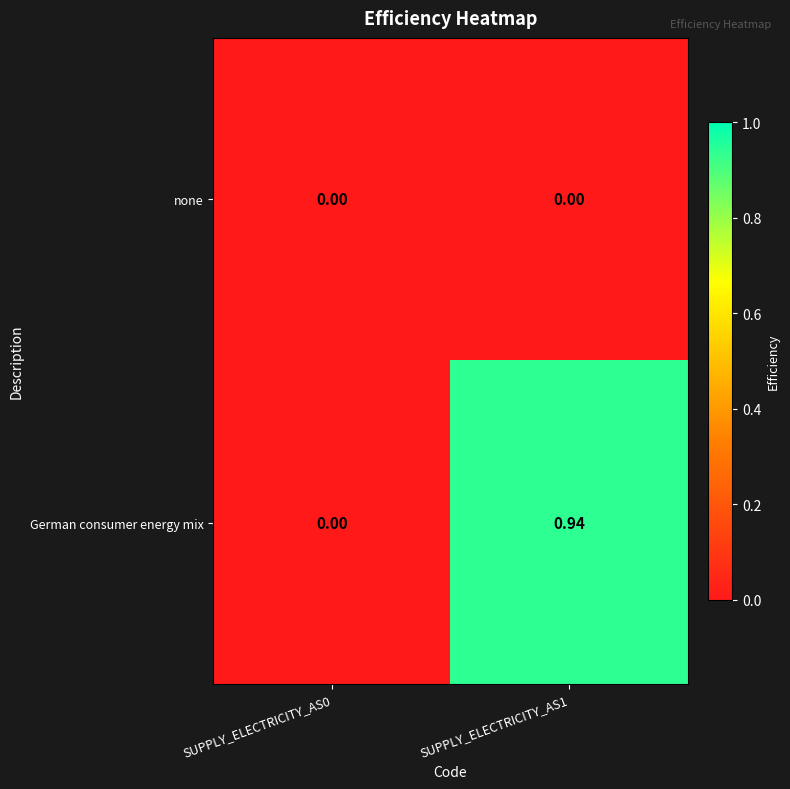

Rank the series by their maximum value, from highest to lowest.

German consumer energy mix, none